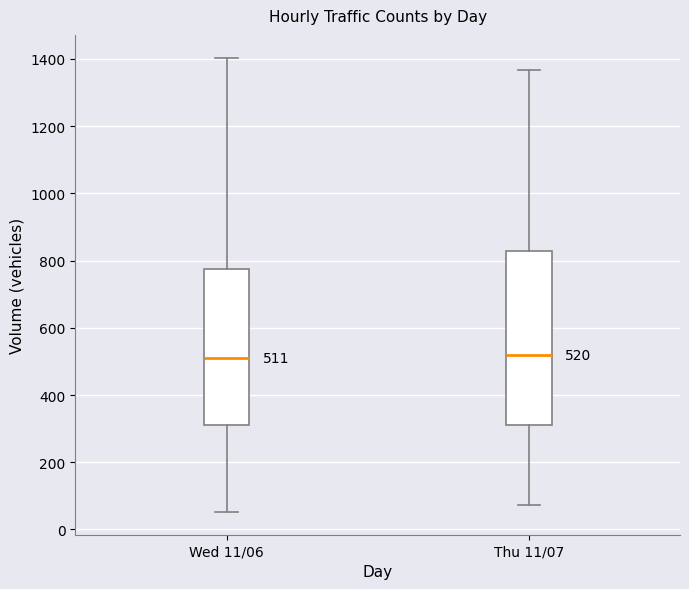

Comparing the boxes themselves (not the whiskers), which one is the tallest?

Thu 11/07